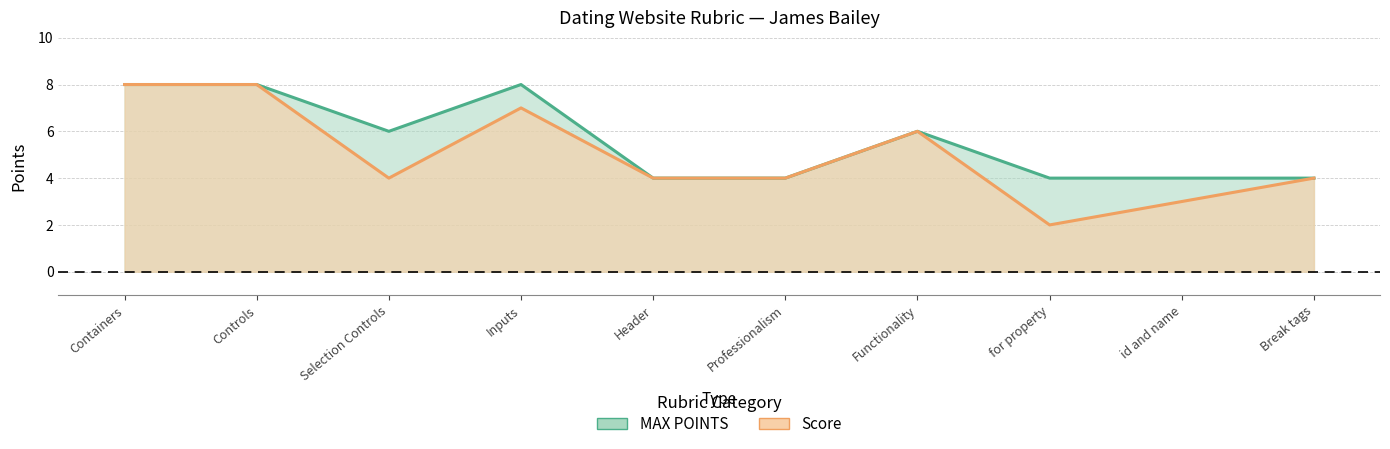

Reading left to right, what are all the values shown in this chart?

MAX POINTS: 8	8	6	8	4	4	6	4	4	4
Score: 8	8	4	7	4	4	6	2	3	4